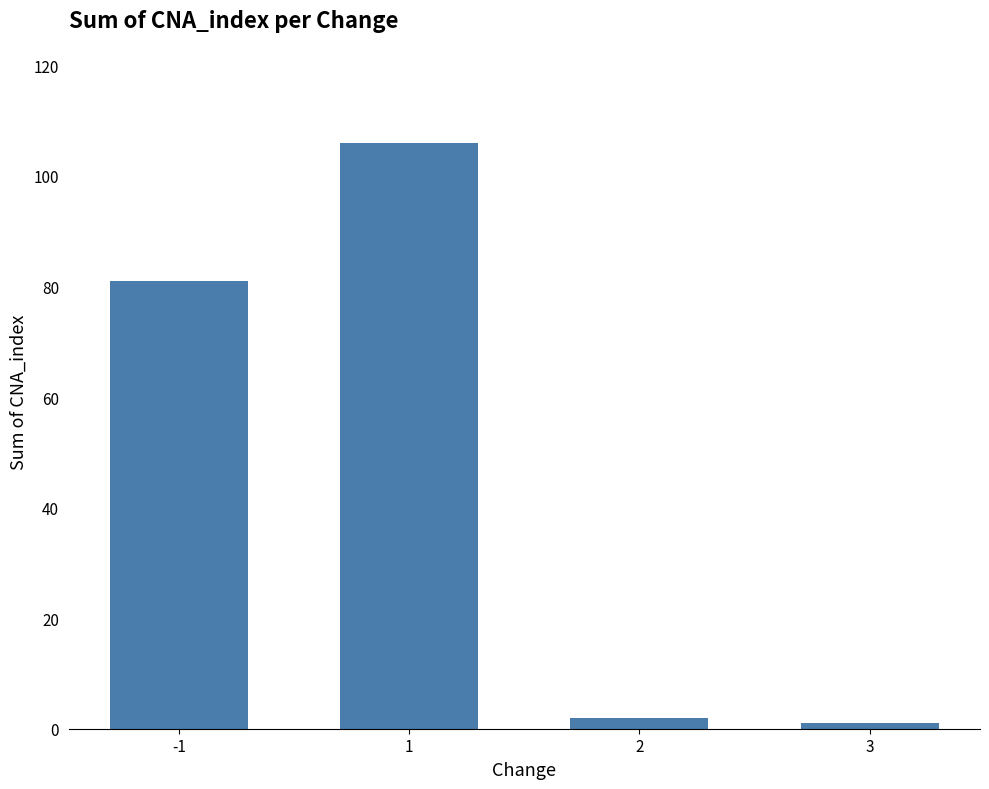

How many categories are shown in the chart?

4